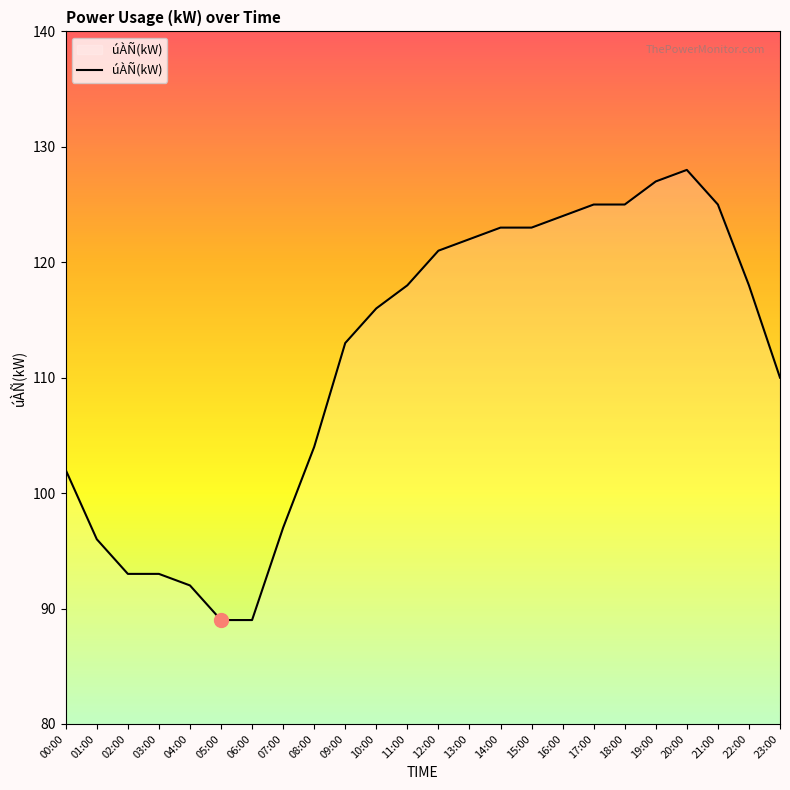

Reading left to right, transcribe all the data shown in this chart.

102	96	93	93	92	89	89	97	104	113	116	118	121	122	123	123	124	125	125	127	128	125	118	110